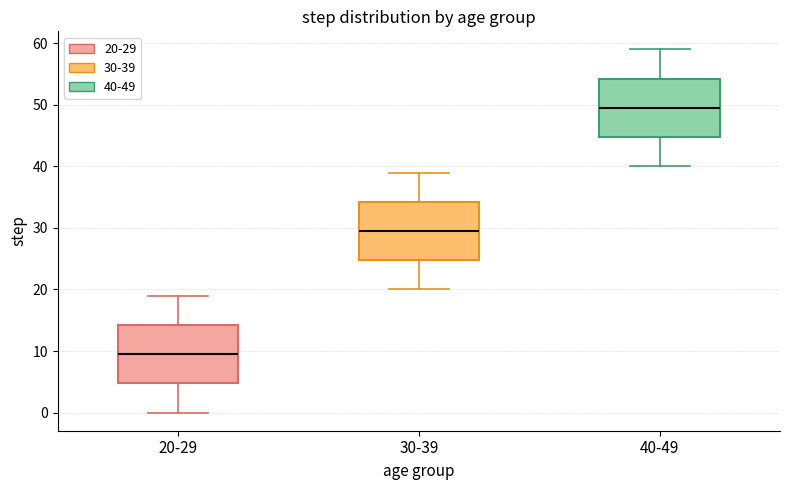

Which box's median line is the lowest?

20-29